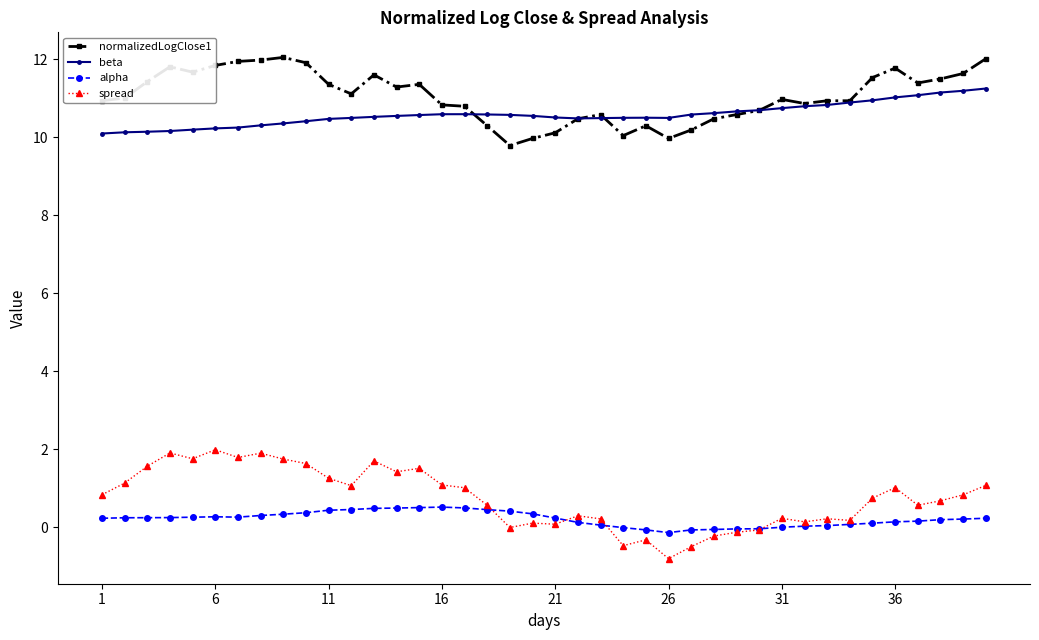

Rank the series by their maximum value, from highest to lowest.

normalizedLogClose1, beta, spread, alpha